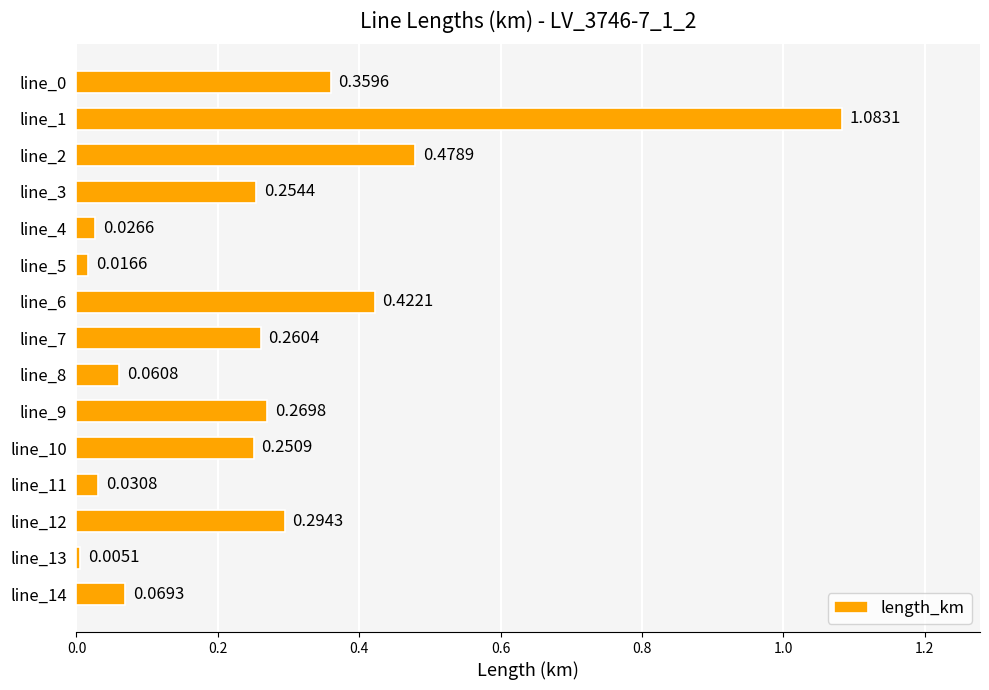

Are the bars horizontal?

Yes